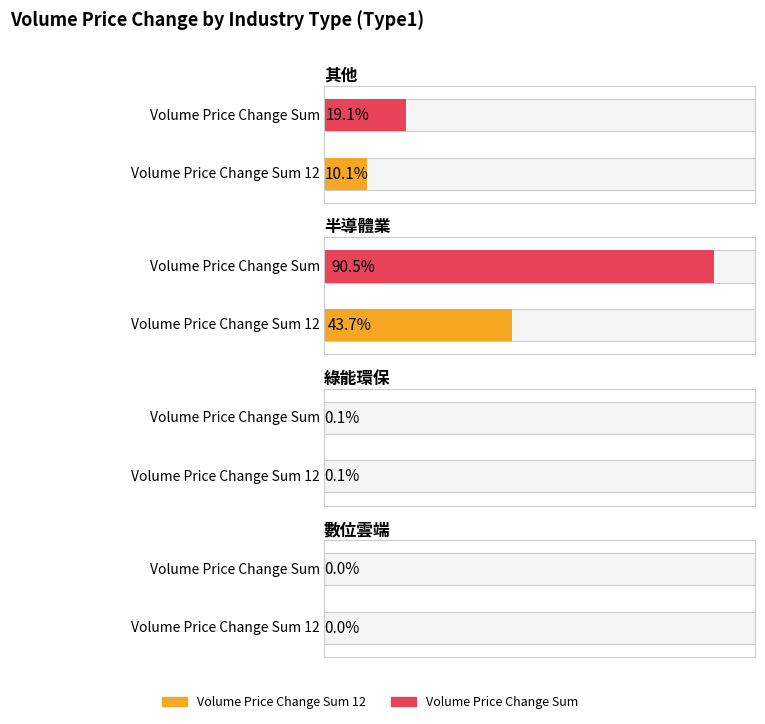

Where is Volume_Price_Change_sum_12 nearest to the value 76454382?

其他